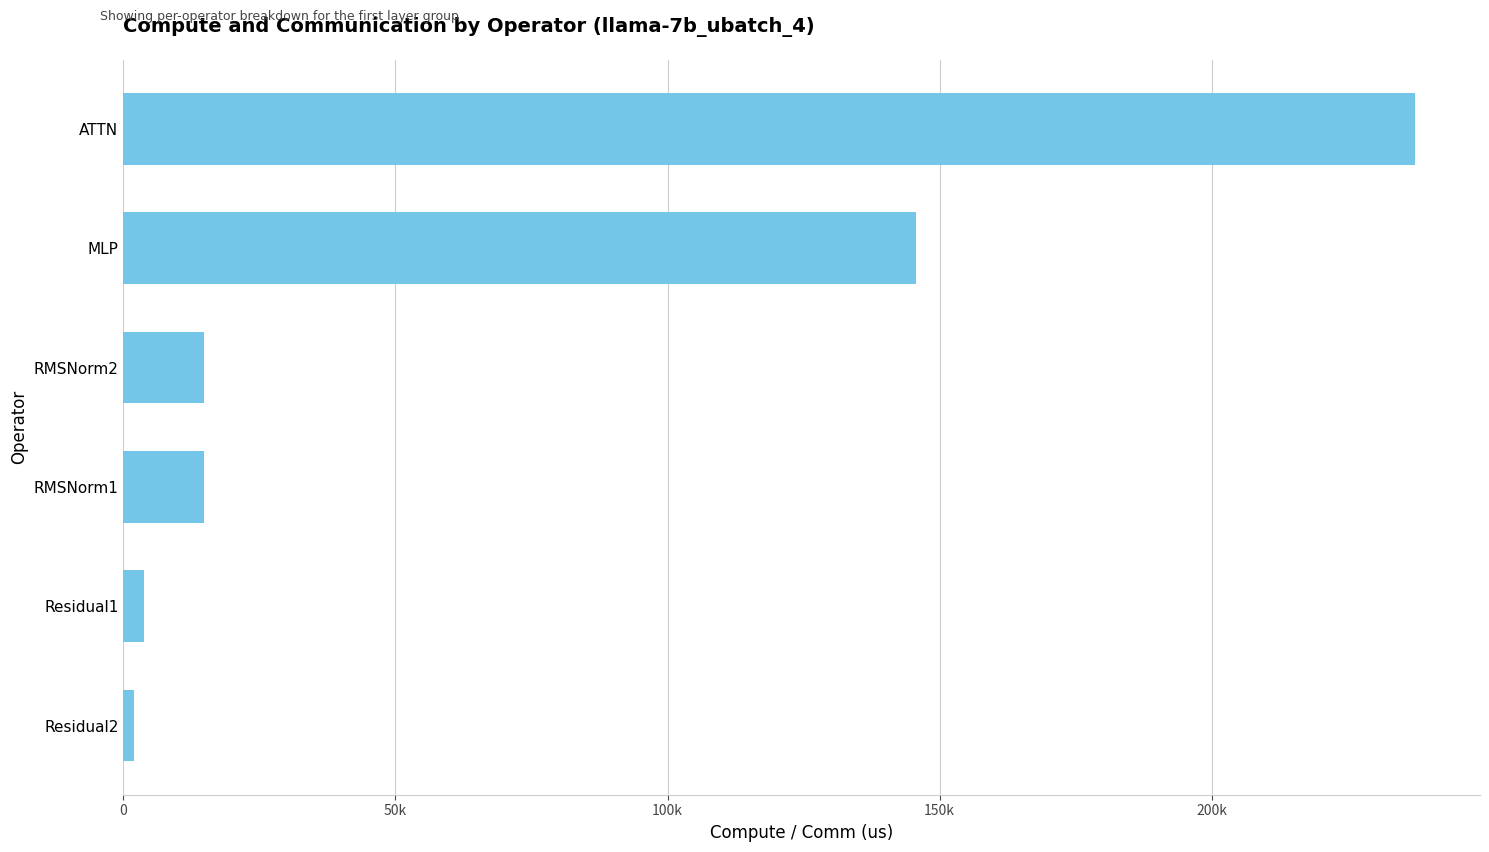

How many distinct data groups are displayed?

1